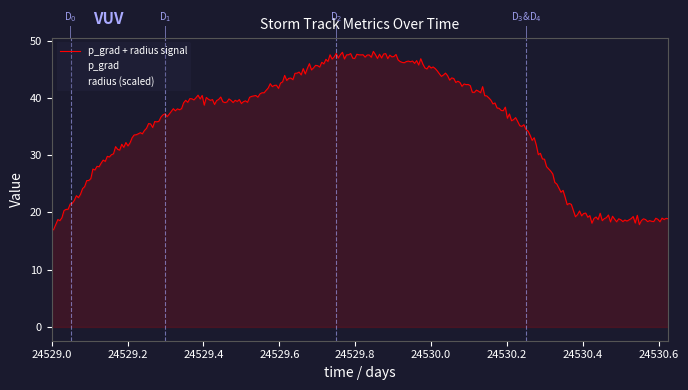

Reading left to right, what are all the values shown in this chart?

p_grad: 24529.0=15.9	24529.125=19.3	24529.25=21.4	24529.375=23.7	24529.5=23.4	24529.625=25.9	24529.75=28.0	24529.875=28.0	24530.0=26.2	24530.125=25.1	24530.25=23.0	24530.375=19.2	24530.5=17.9	24530.625=17.9
radius: 24529.0=0.7	24529.125=9.2	24529.25=13.4	24529.375=16.2	24529.5=15.9	24529.625=17.4	24529.75=19.4	24529.875=19.4	24530.0=19.1	24530.125=15.9	24530.25=11.7	24530.375=0.7	24530.5=0.7	24530.625=0.7